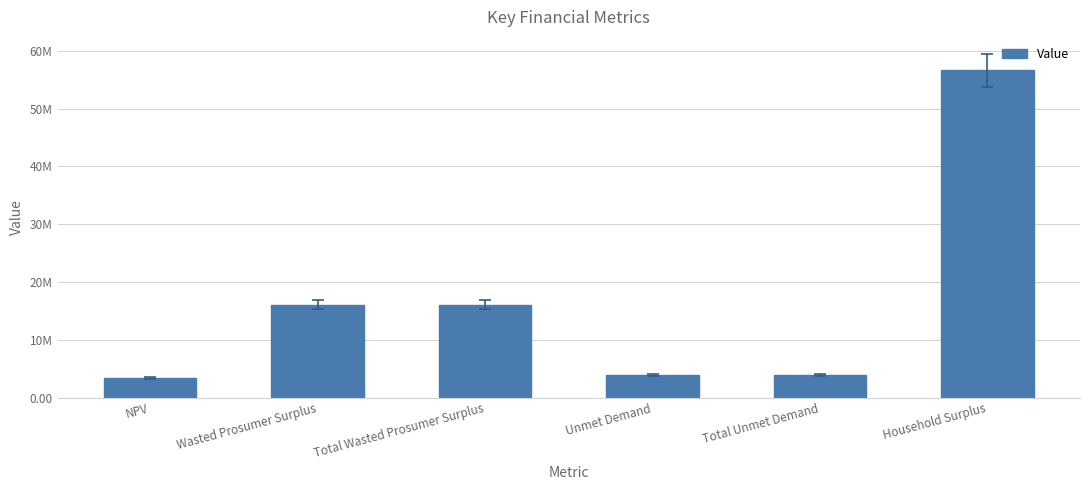

What is the label of the 4th bar from the right?

Total Wasted Prosumer Surplus